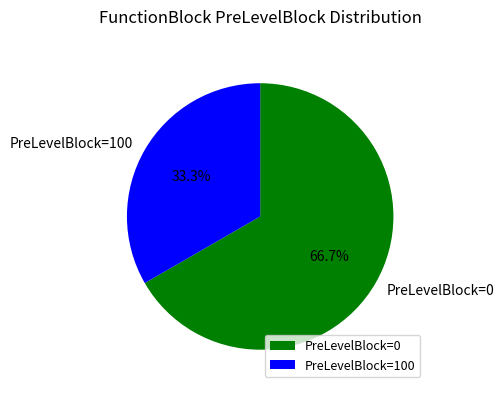

Count the number of slices in the pie.

2